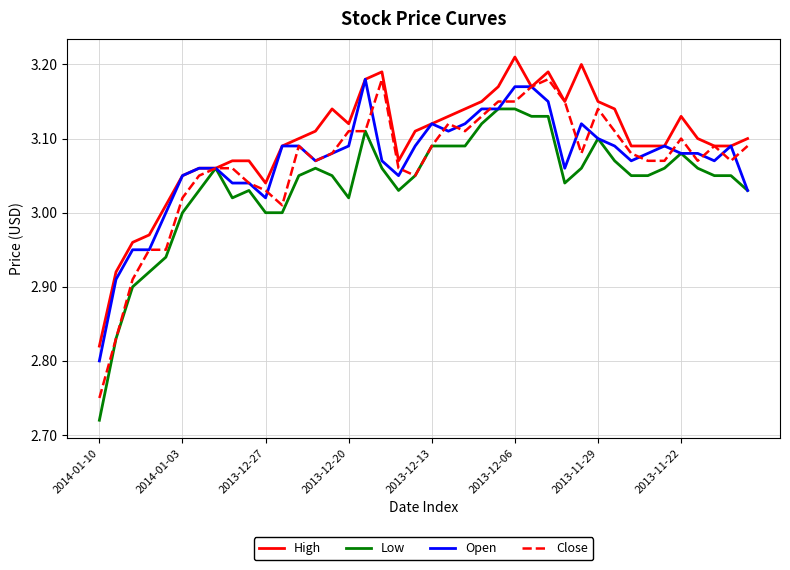

Which series has the largest total across all categories?

High